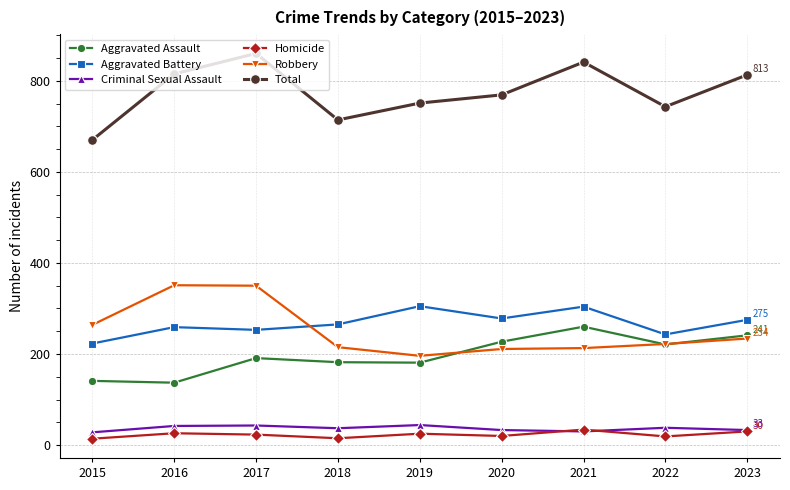

The Homicide series shows 30 at 2023. True or false?

True